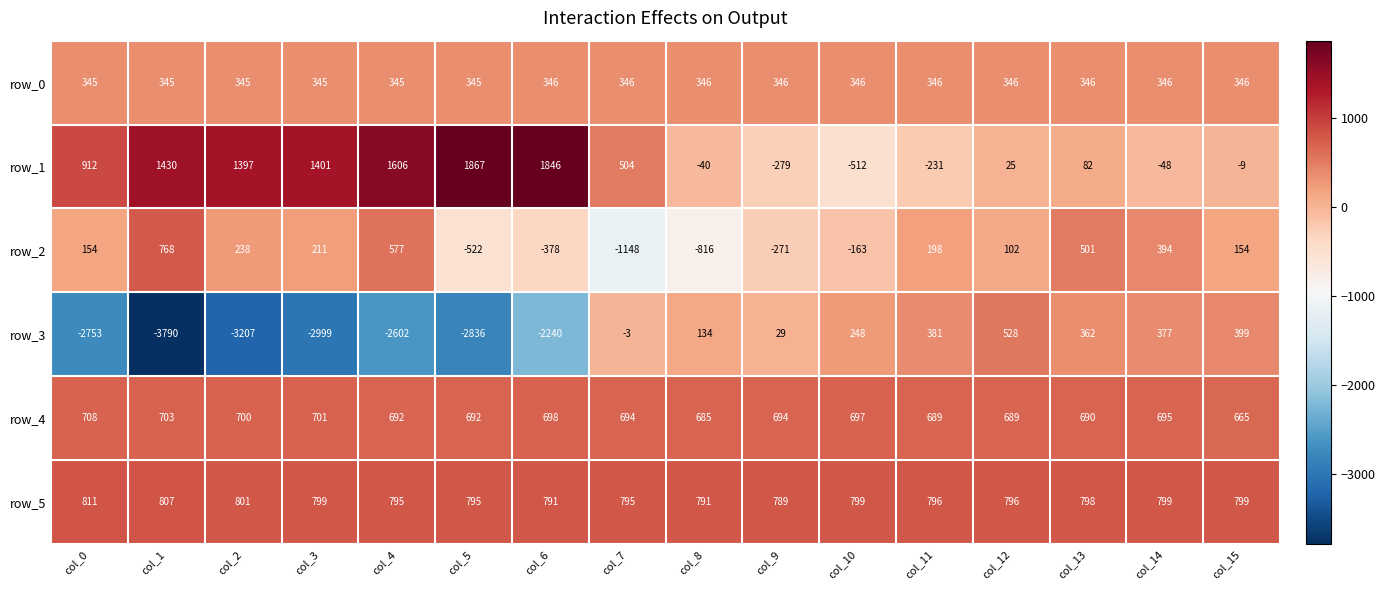

Is the value of row_2 at col_12 greater than the value of row_0 at col_15?

No